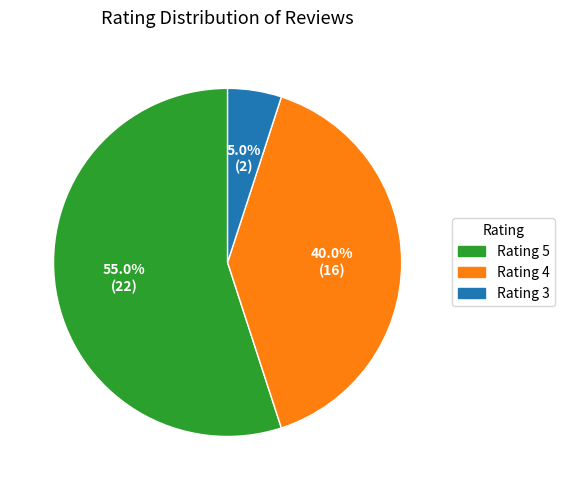

Count the number of slices in the pie.

3